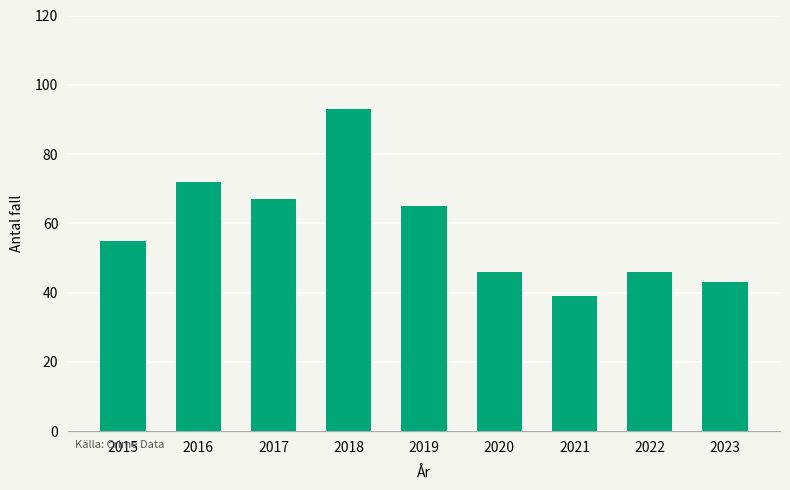

Reading left to right, transcribe all the data shown in this chart.

2015=55	2016=72	2017=67	2018=93	2019=65	2020=46	2021=39	2022=46	2023=43